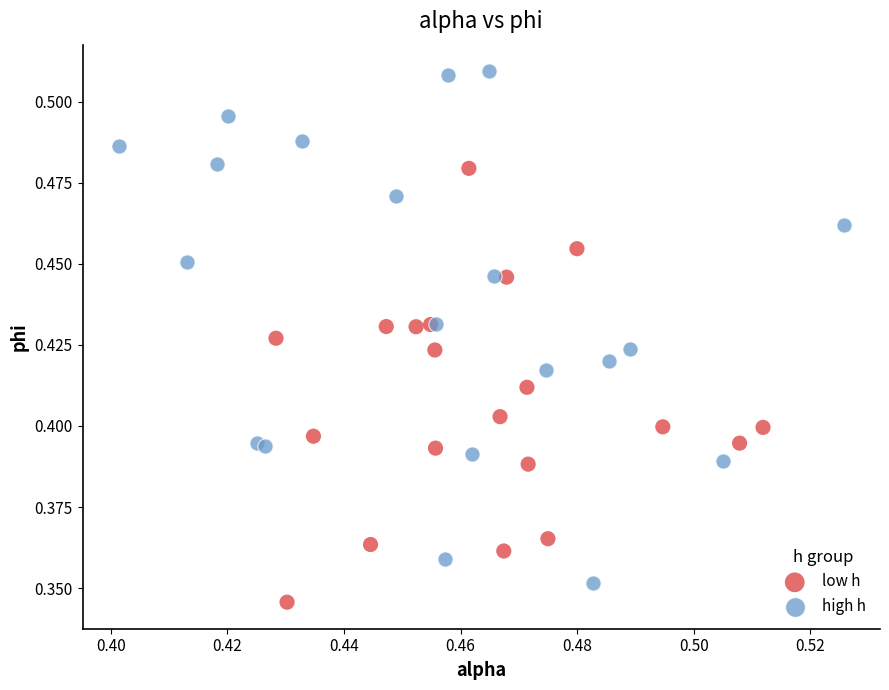

Which series reaches the maximum Y coordinate?

high h